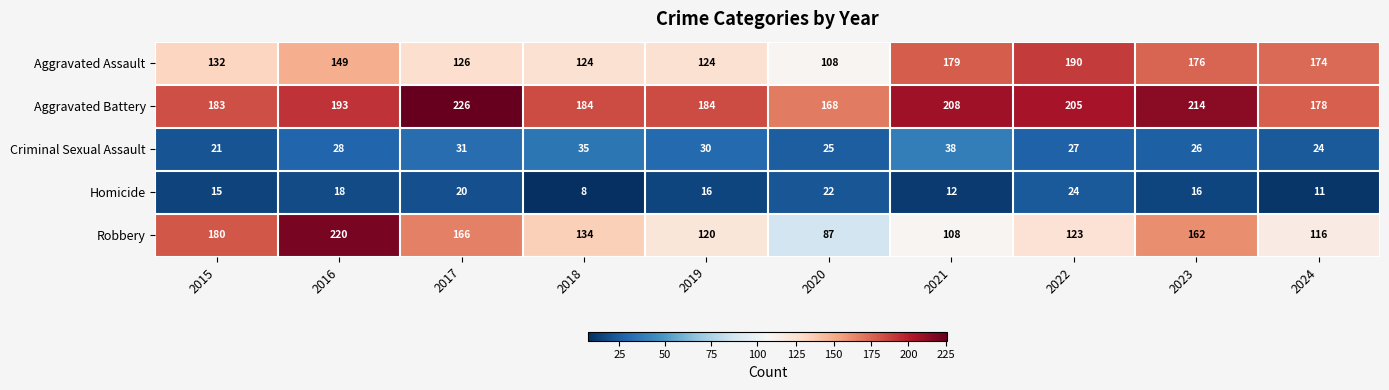

The Aggravated Assault series shows 70 at 2024. True or false?

False